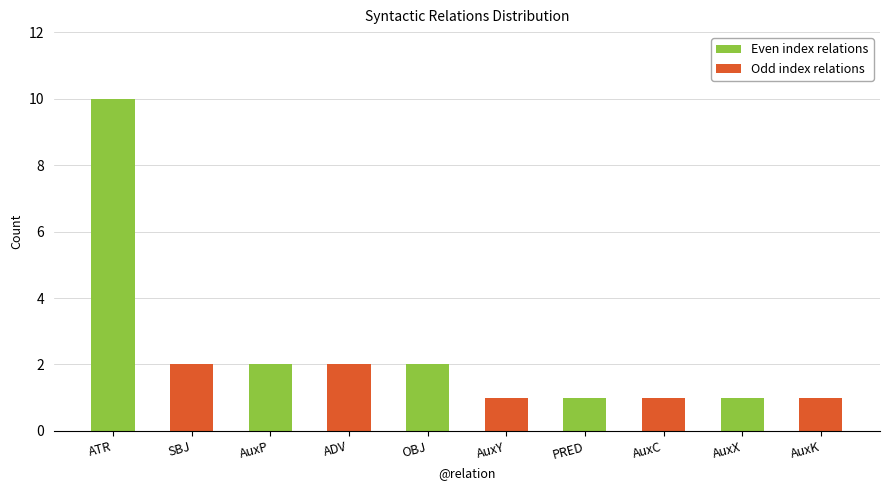

Which has a higher value, SBJ or AuxY?

SBJ